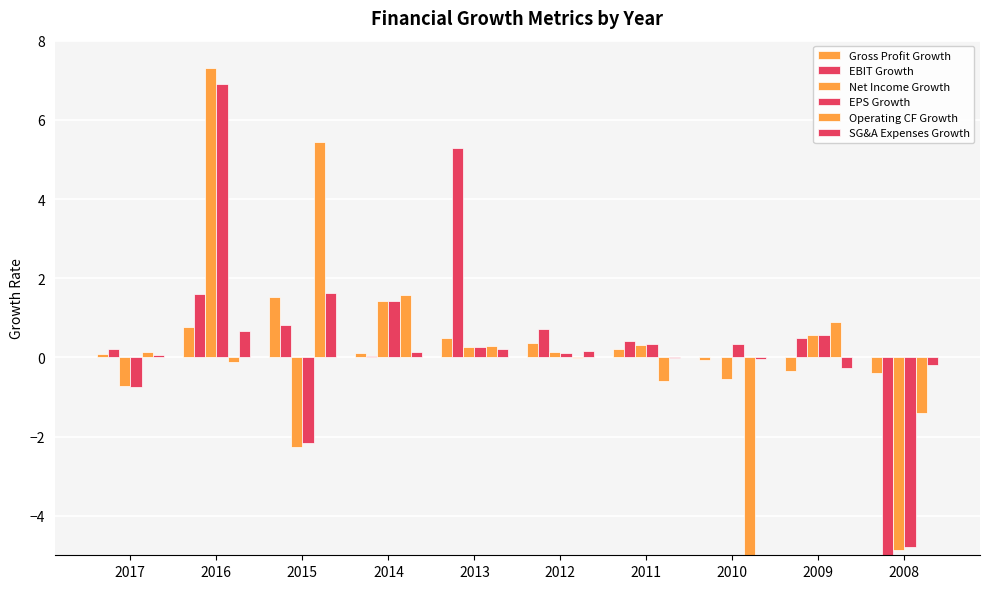

How many distinct data groups are displayed?

6